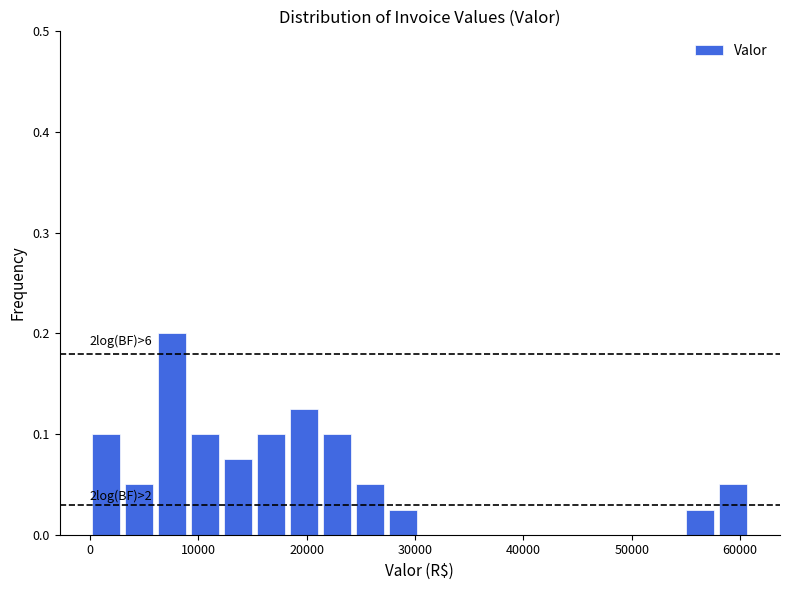

Around what value on the x-axis is the tallest bar? Give the approximate position of its centre, as read against the axis.

8000